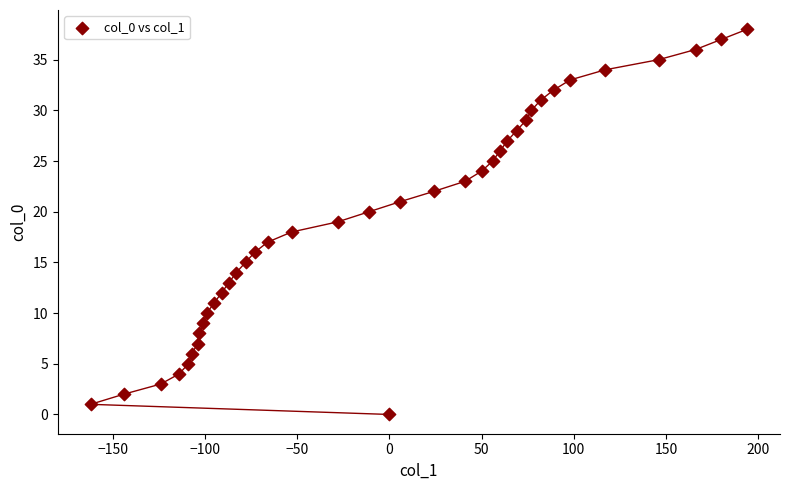

What is the range of Y values (max minus min)?

38